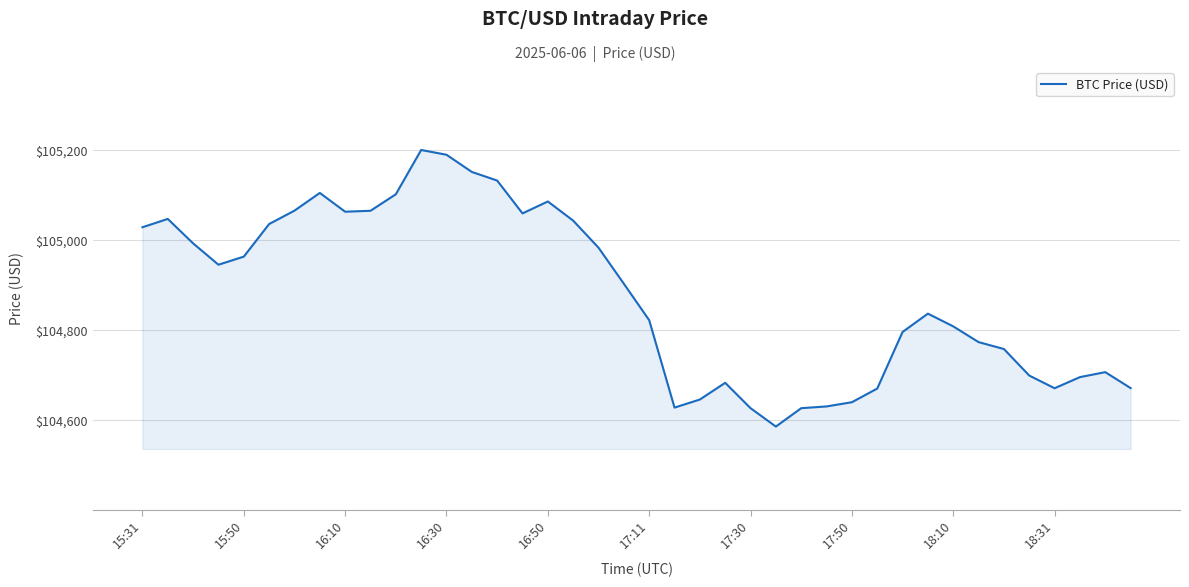

What is the smallest value displayed?

104586.1